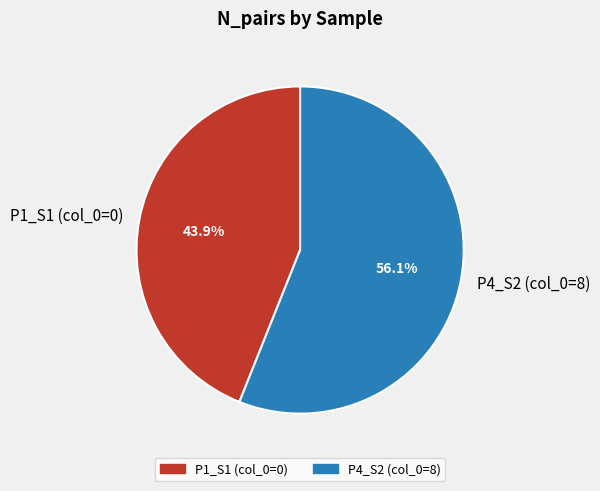

Is P1_S1 (col_0=0) the majority of the pie?

No